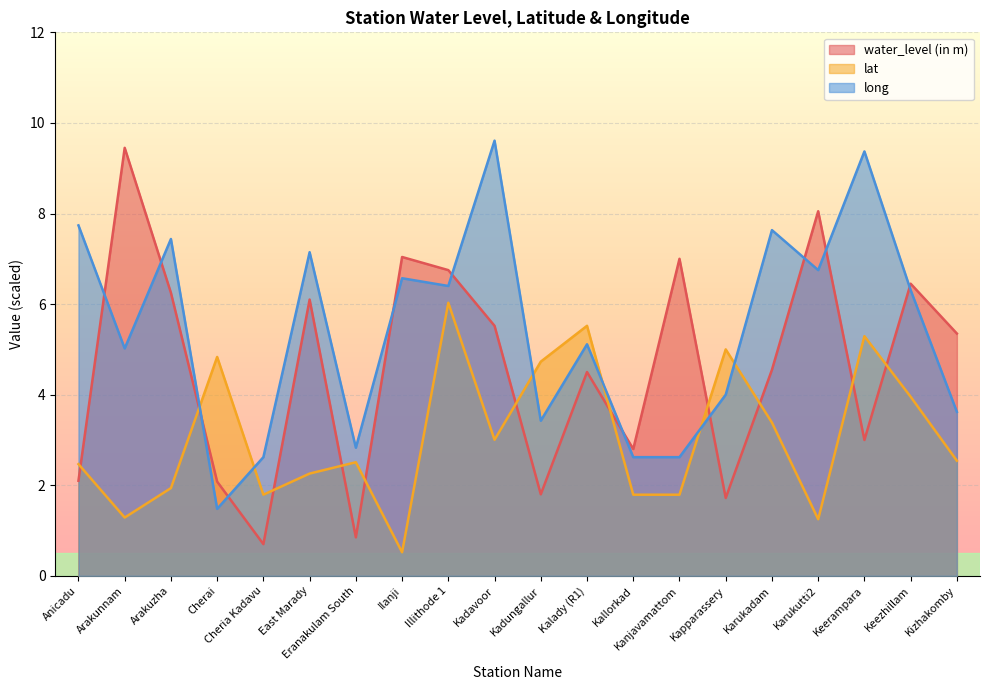

Between Ilanji and Kanjavamattom, which is larger?

Ilanji